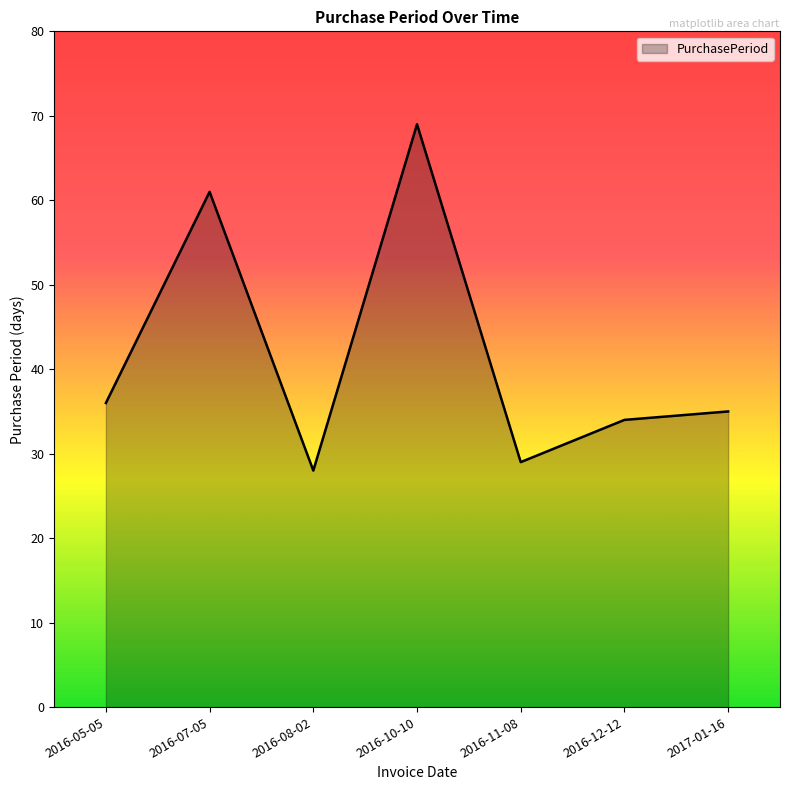

What position from the right is 2016-08-02?

5